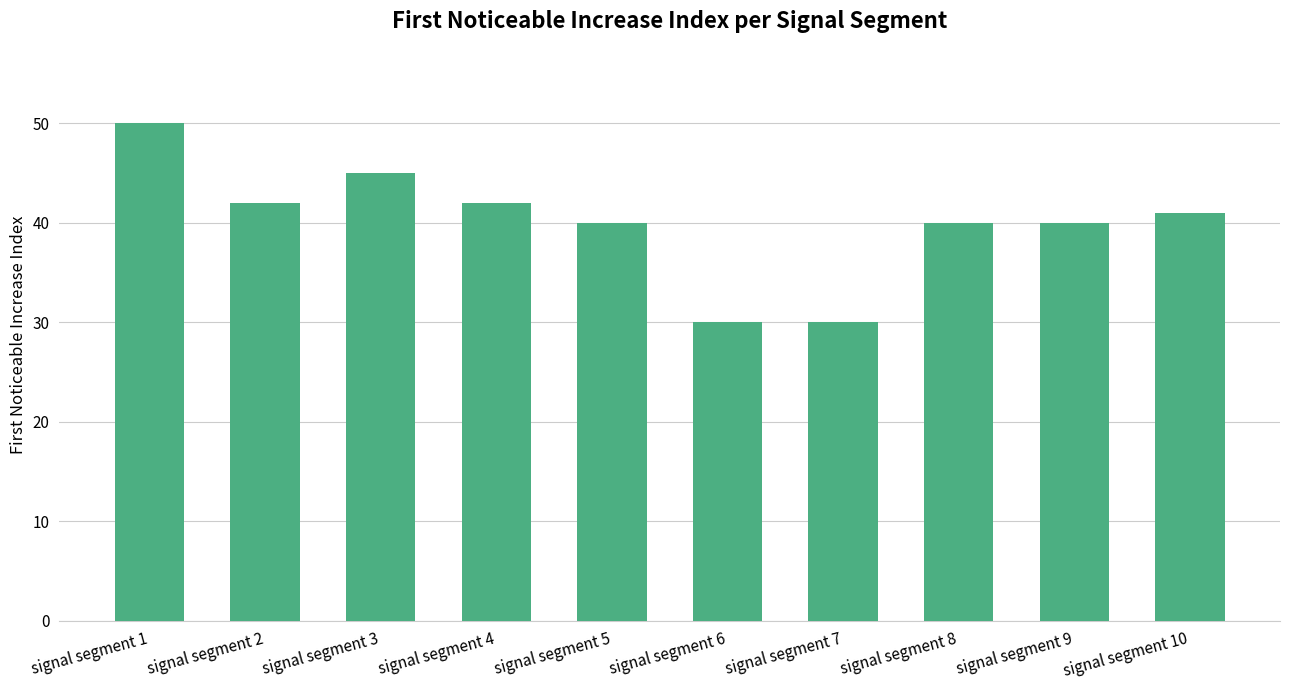

What is the change in value from signal segment 1 to signal segment 6?

-20